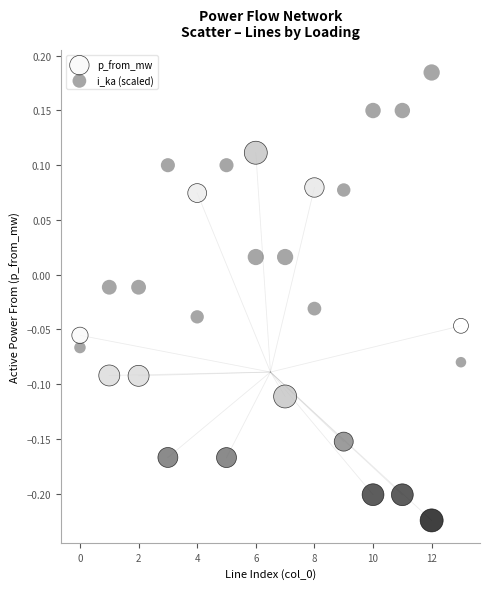

Which series contains the lowest Y value?

p_from_mw